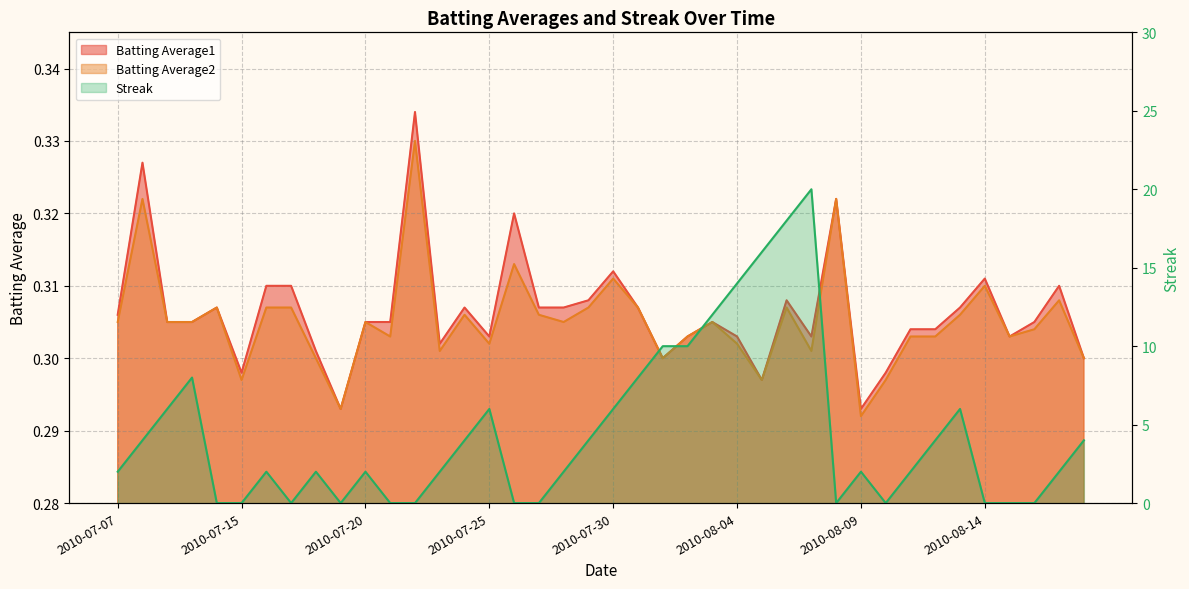

What is the label of the 11th point from the left?

2010-07-20